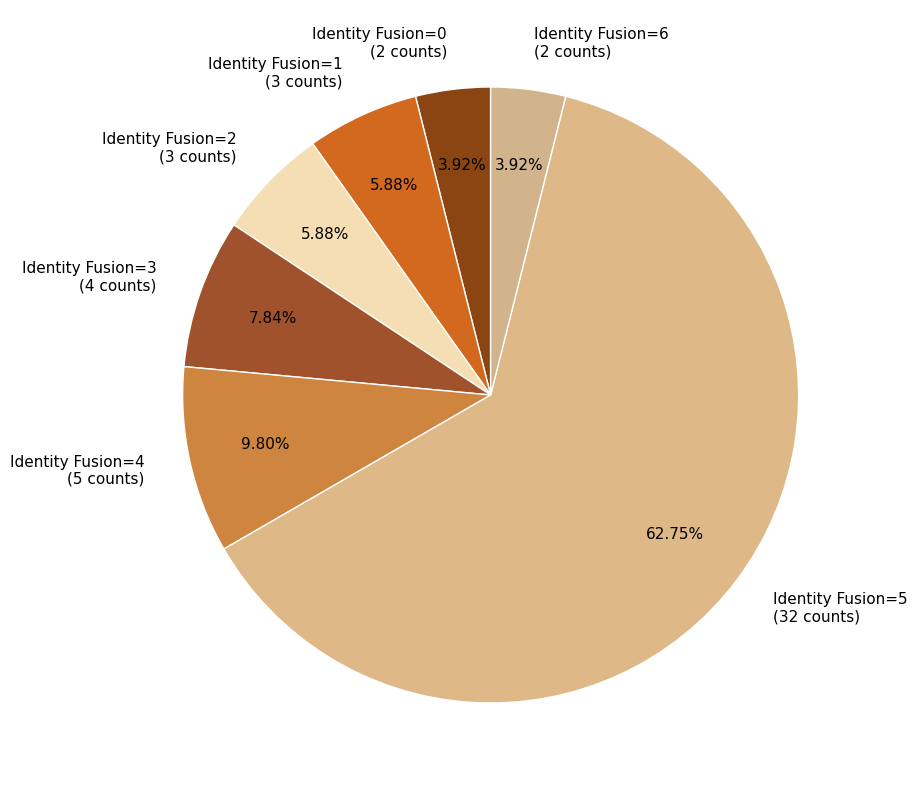

Which slice represents more than half of the pie?

Identity Fusion=5 (32 counts)